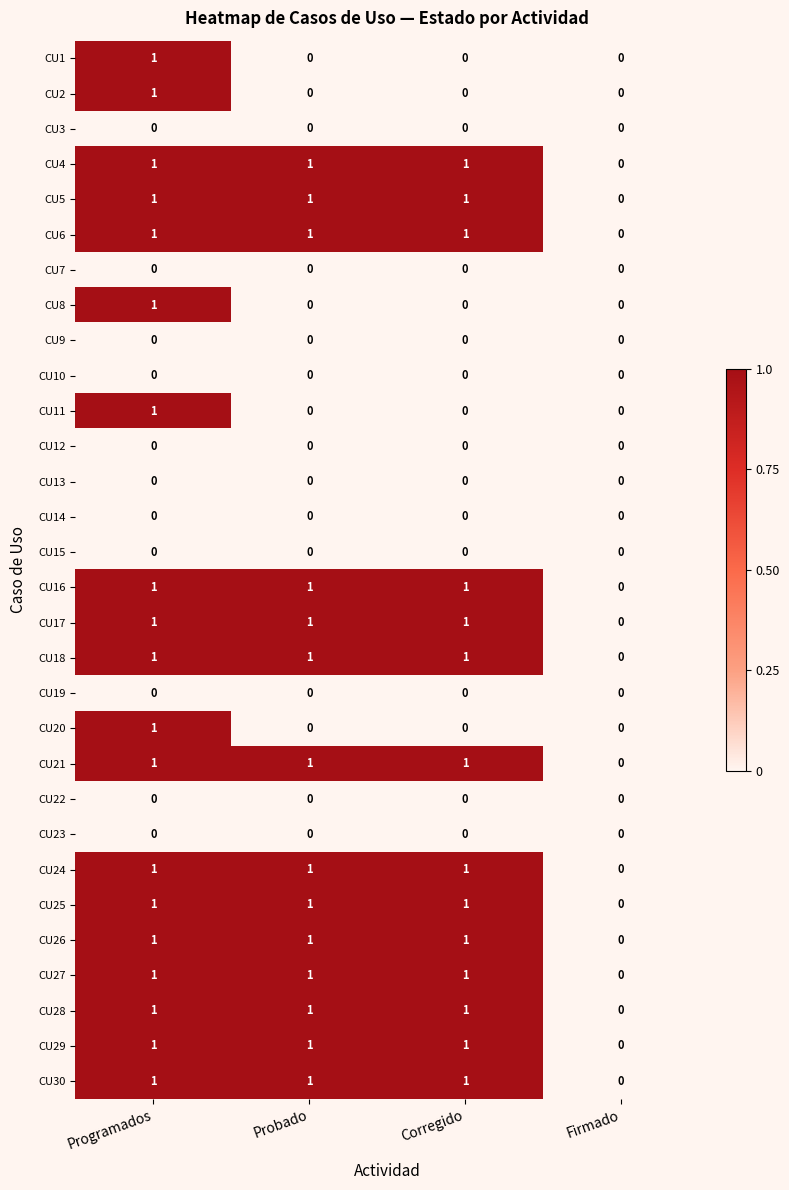

What is the sum of all CU28 values?

3